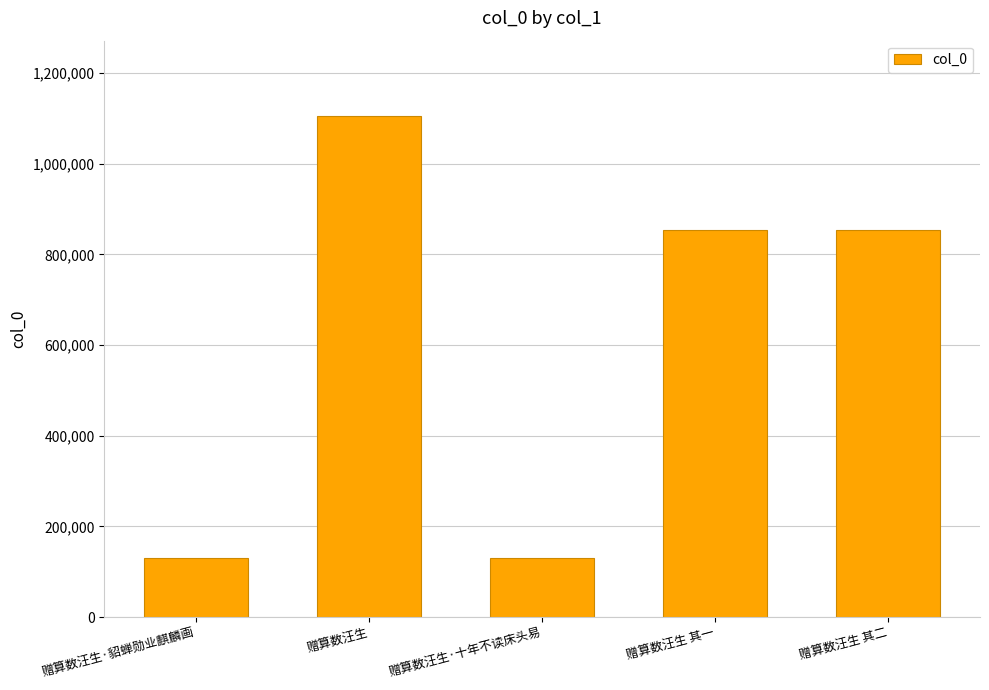

The chart shows a value of 853317 at 赠算数汪生 其一. True or false?

True